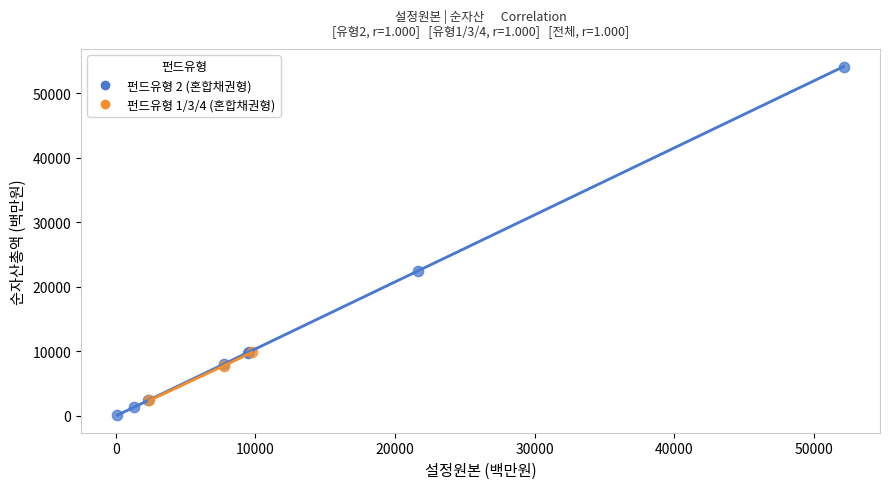

Which series reaches the maximum Y coordinate?

펀드유형 2 (혼합채권형)